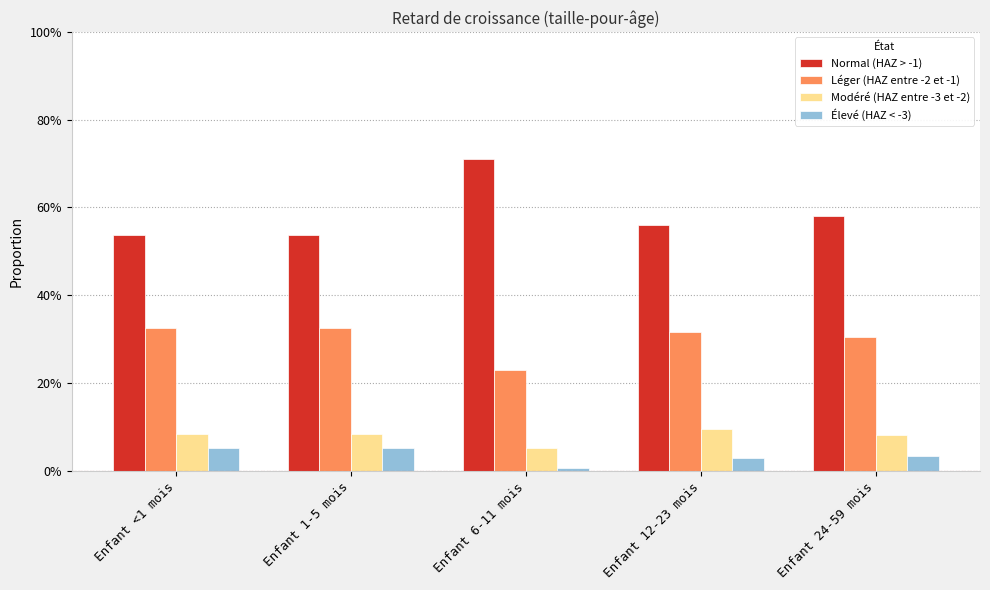

At which category is the sum across all series the highest?

Enfant <1 mois